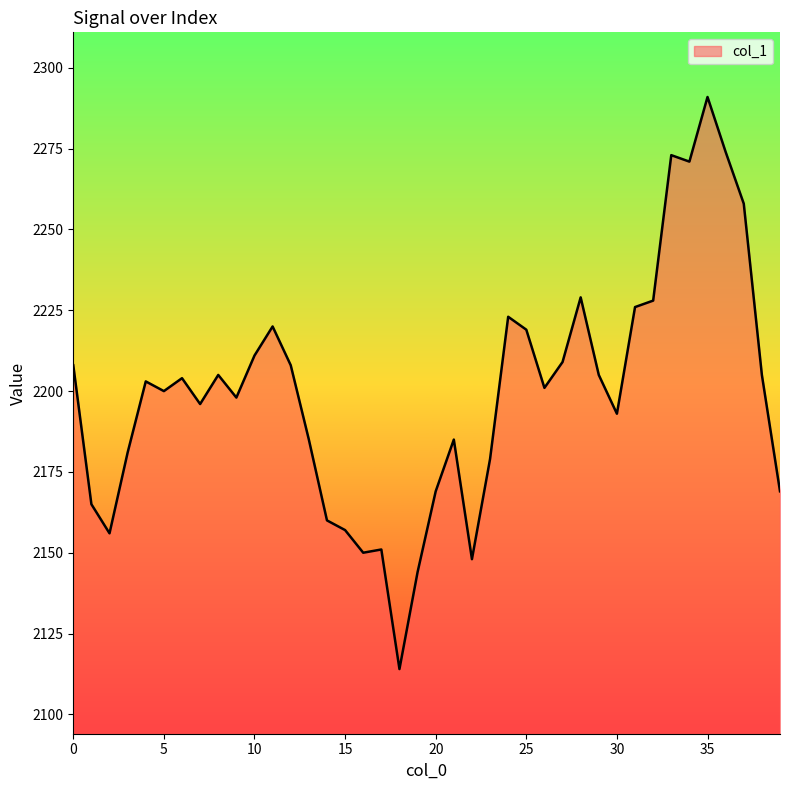

What is the difference between the maximum and minimum values?

177